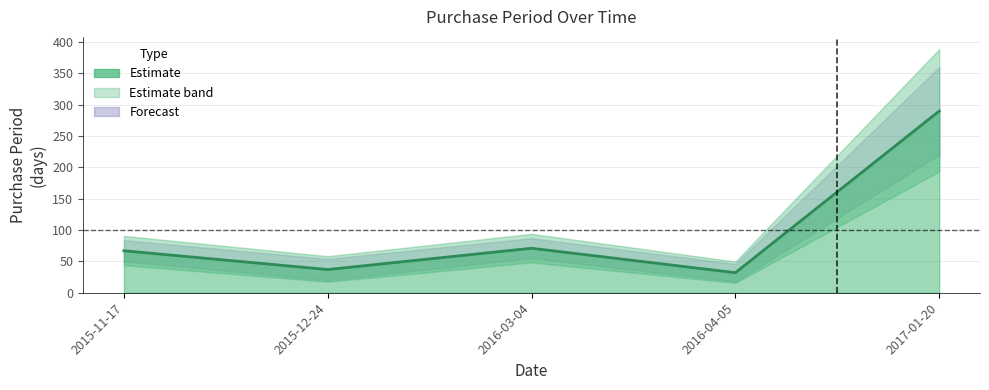

Reading right to left, list all the values displayed in this chart.

2017-01-20=290	2016-04-05=32	2016-03-04=71	2015-12-24=37	2015-11-17=67